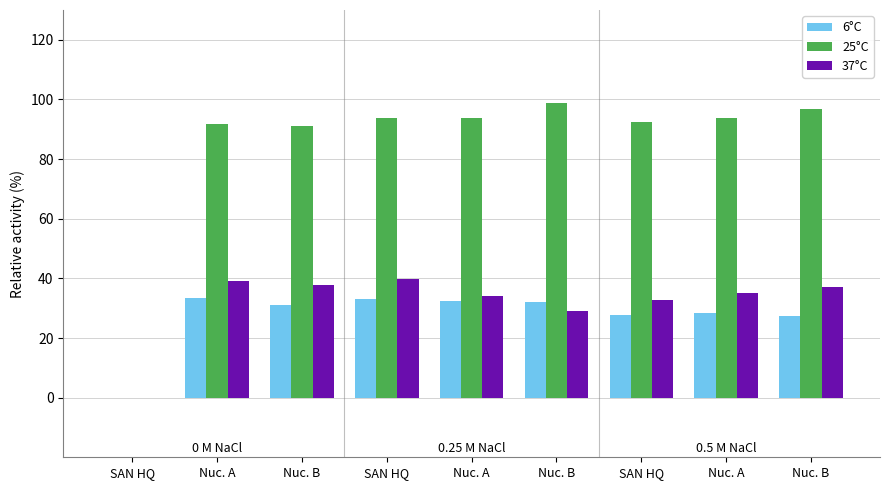

Does the chart contain stacked bars?

No